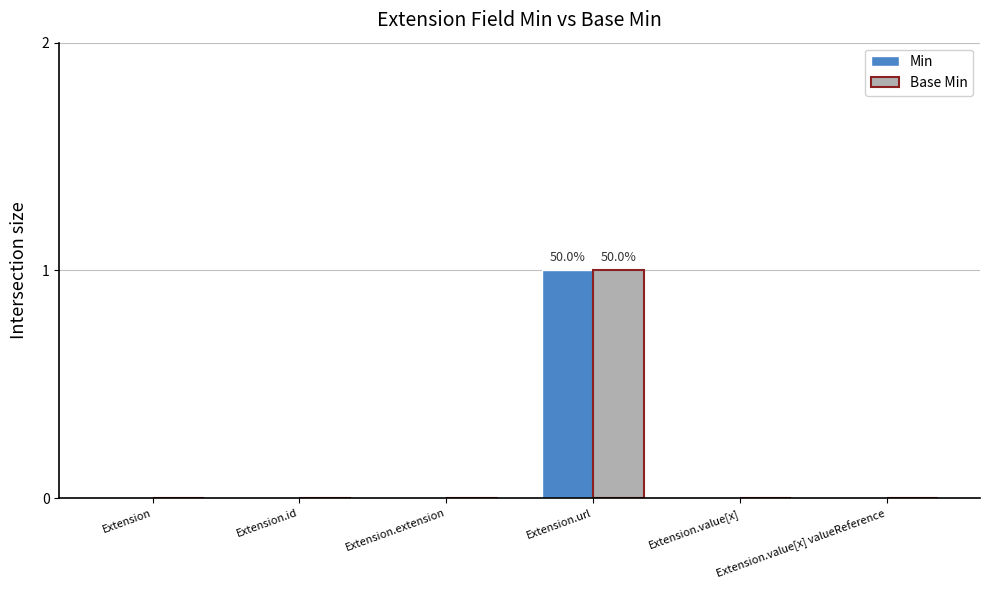

At which category is the sum across all series the highest?

Extension.url